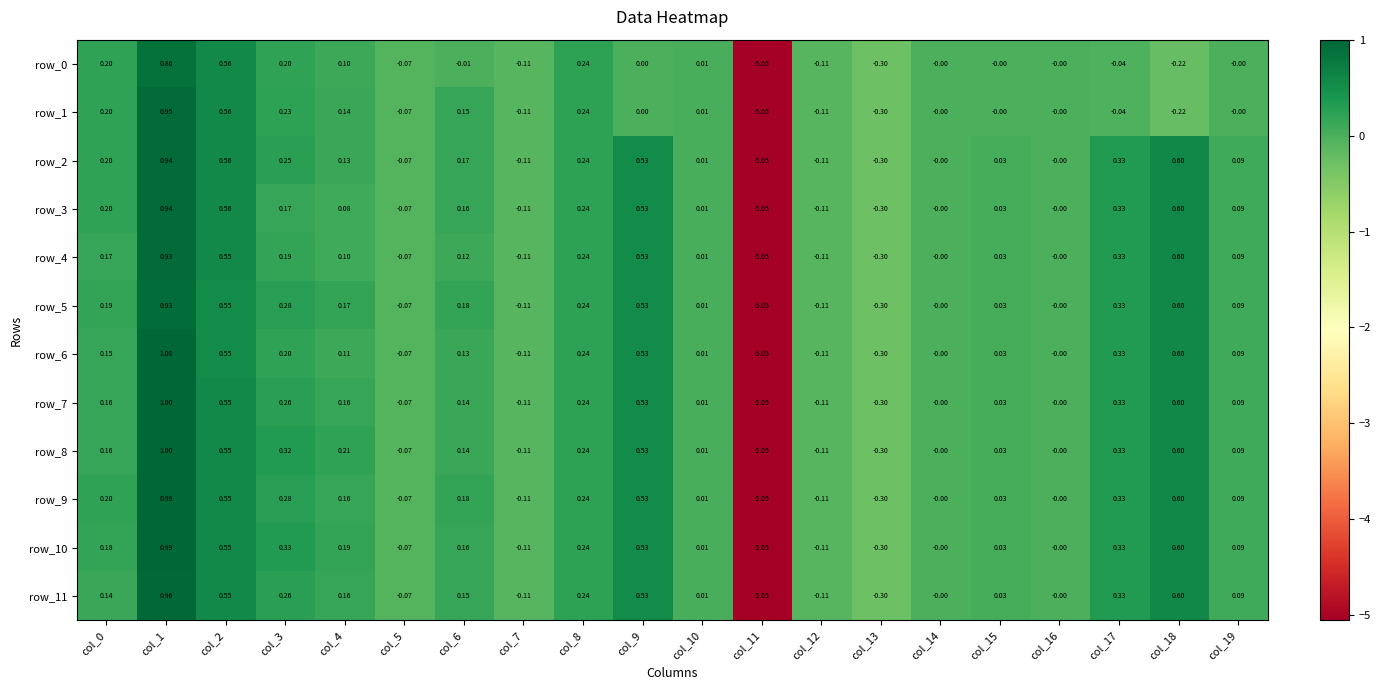

Is the value of row_0 at col_3 greater than the value of row_11 at col_5?

Yes